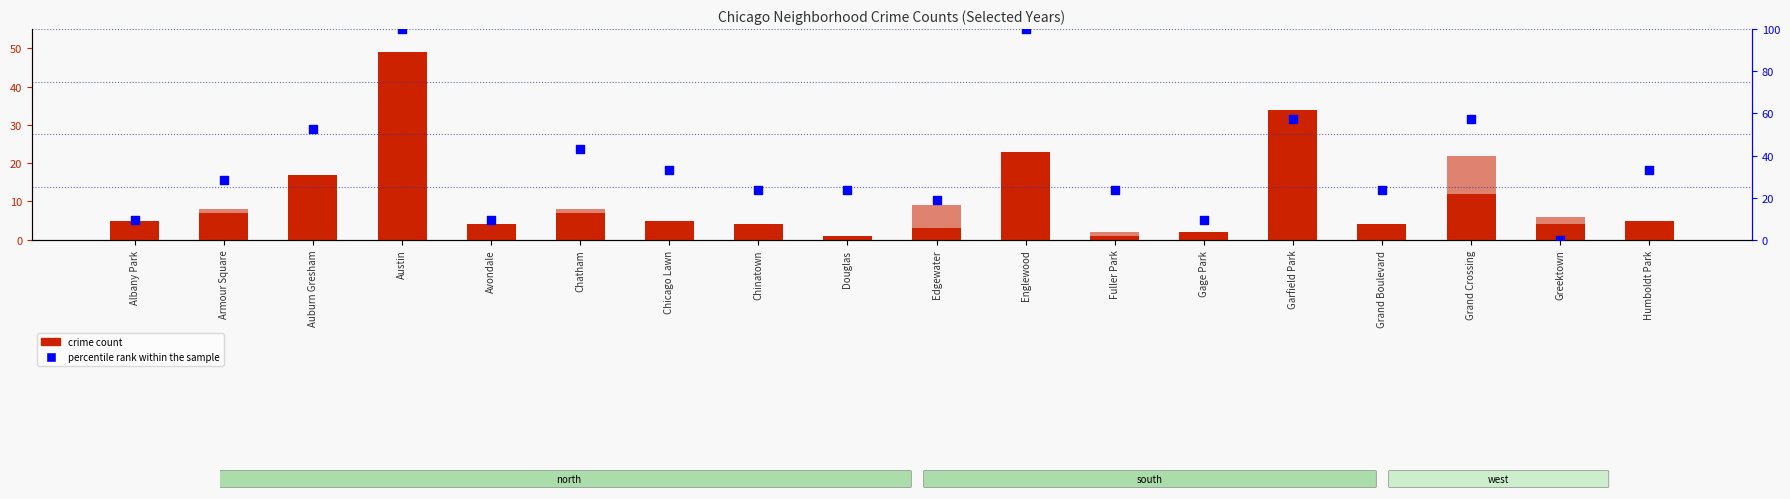

At how many categories does at least one series exceed 3?

18